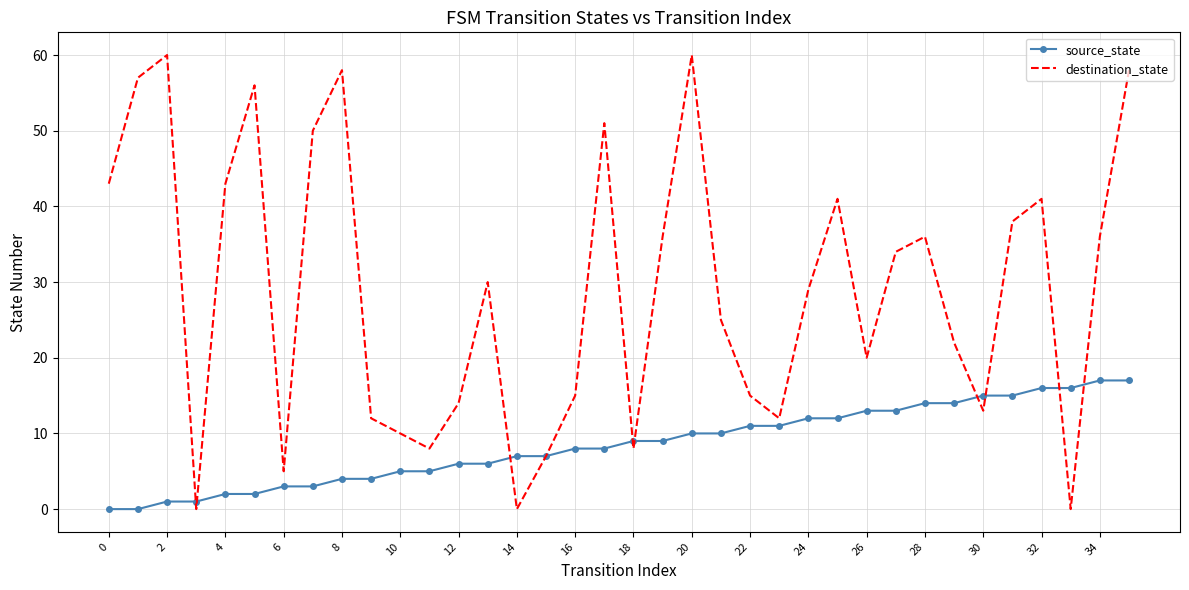

List the series in order of their peak value, lowest first.

source_state, destination_state